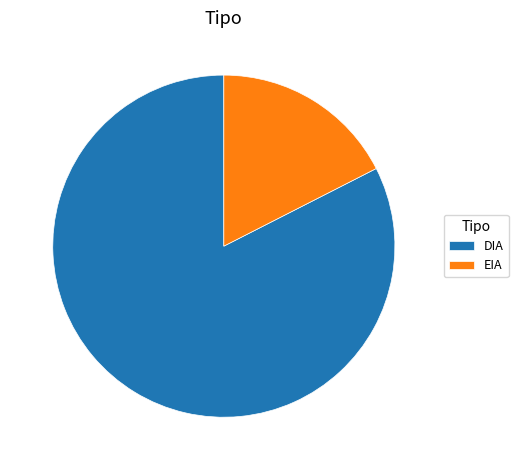

Count the number of slices in the pie.

2